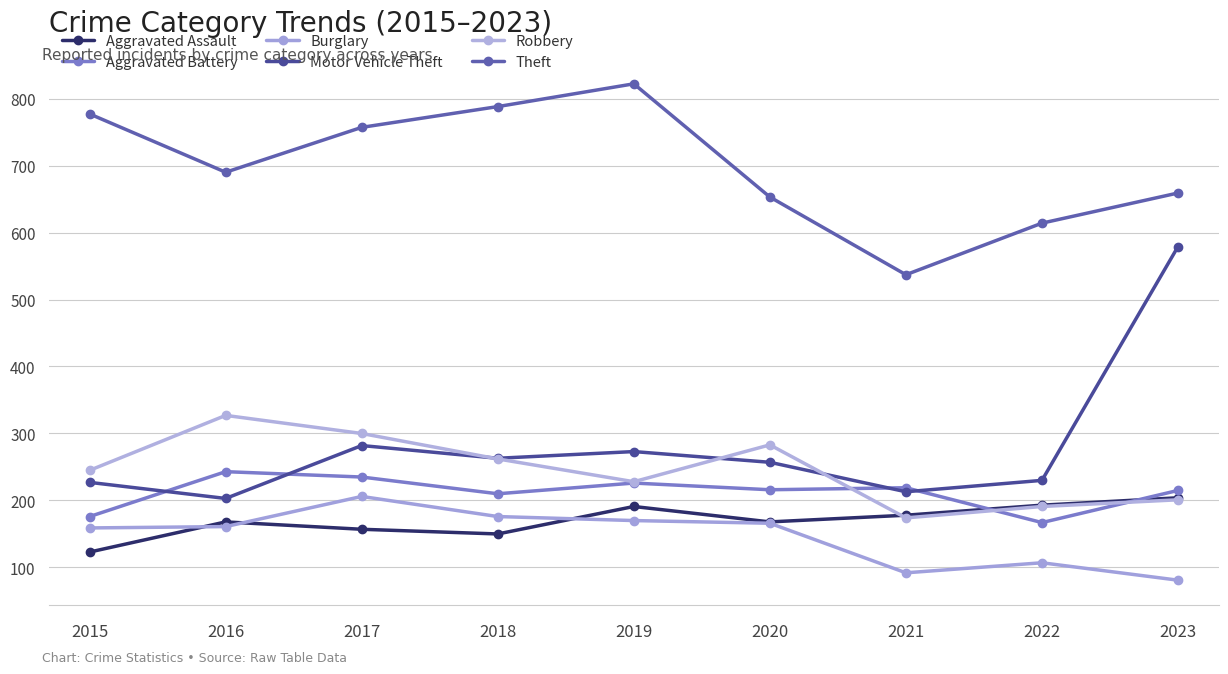

The Robbery series shows 358 at 2018. True or false?

False